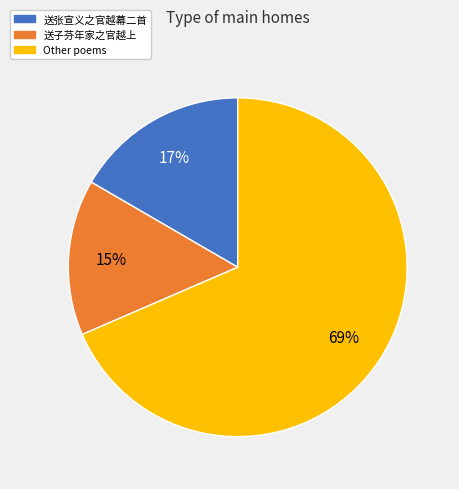

Count the number of slices in the pie.

3